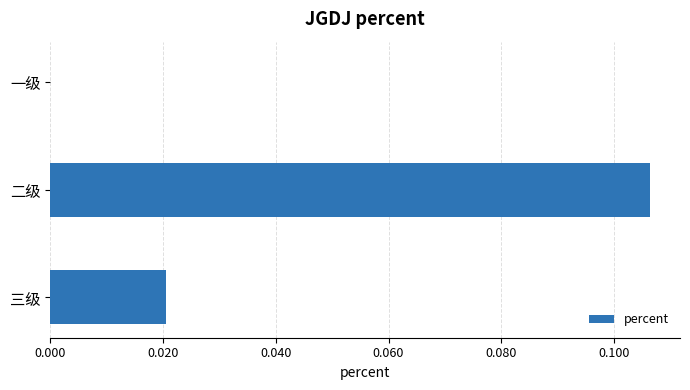

Which has a higher value, 二级 or 一级?

二级